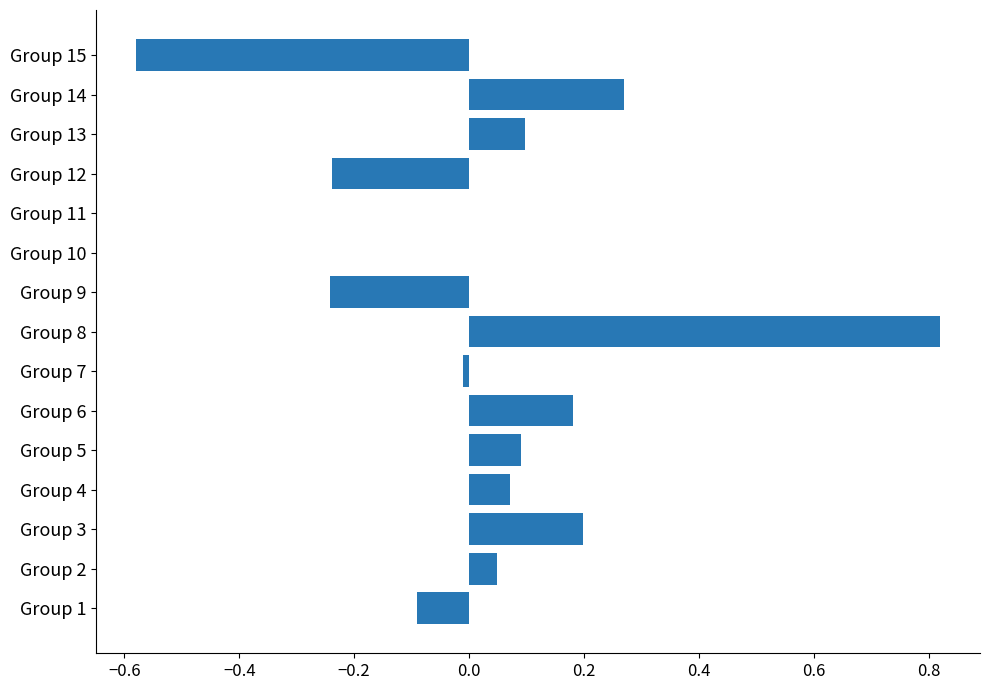

Which has a higher value, Group 3 or Group 4?

Group 3